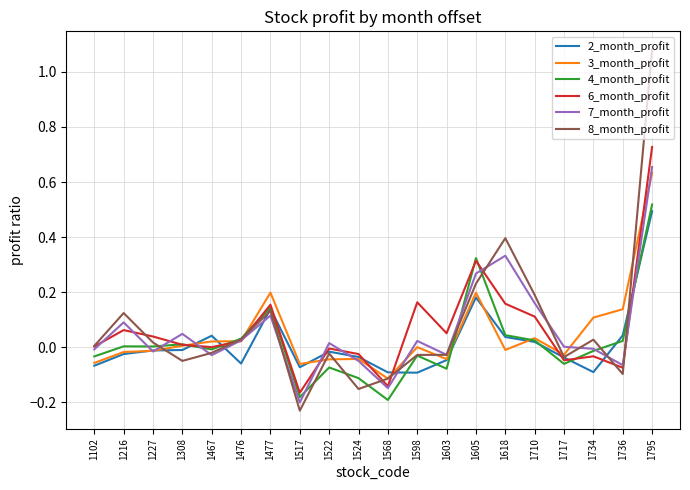

The 3_month_profit series shows 0.1 at 1736. True or false?

True